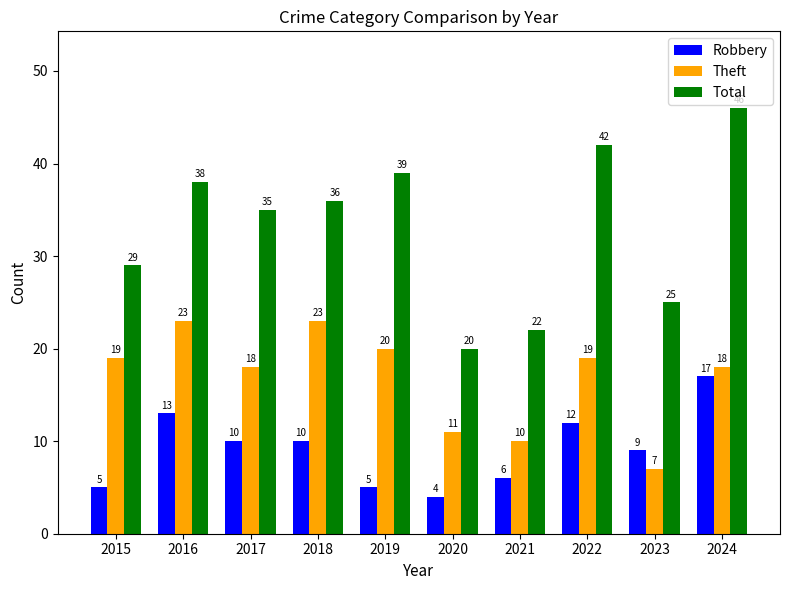

What is the maximum value for Theft?

23